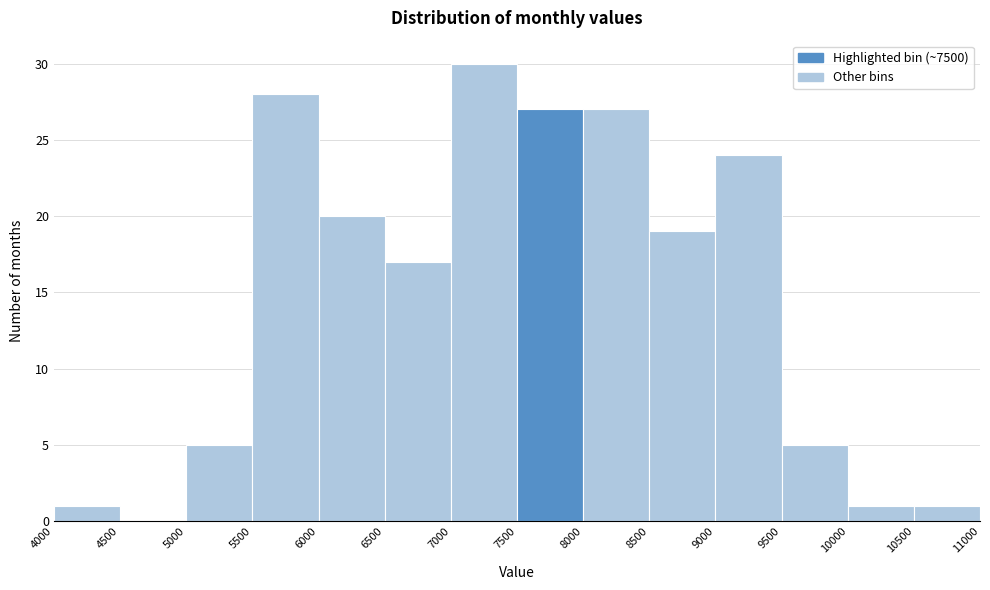

What is the height of the bar covering 10000 to 10500 on the x-axis? The values are not printed on the chart, so give them approximately, as read against the axis.

1